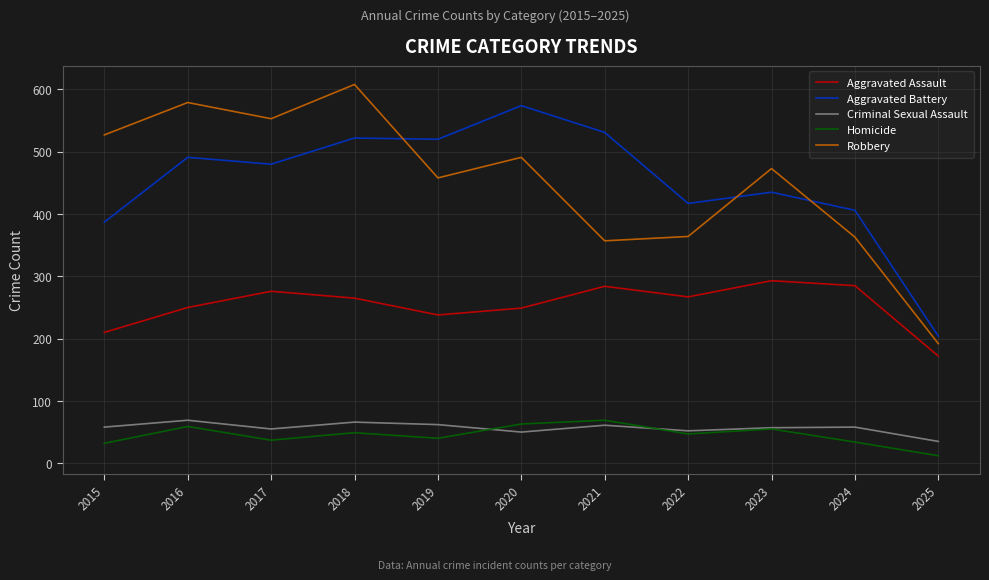

True or false: Aggravated Assault and Homicide intersect in this chart.

False